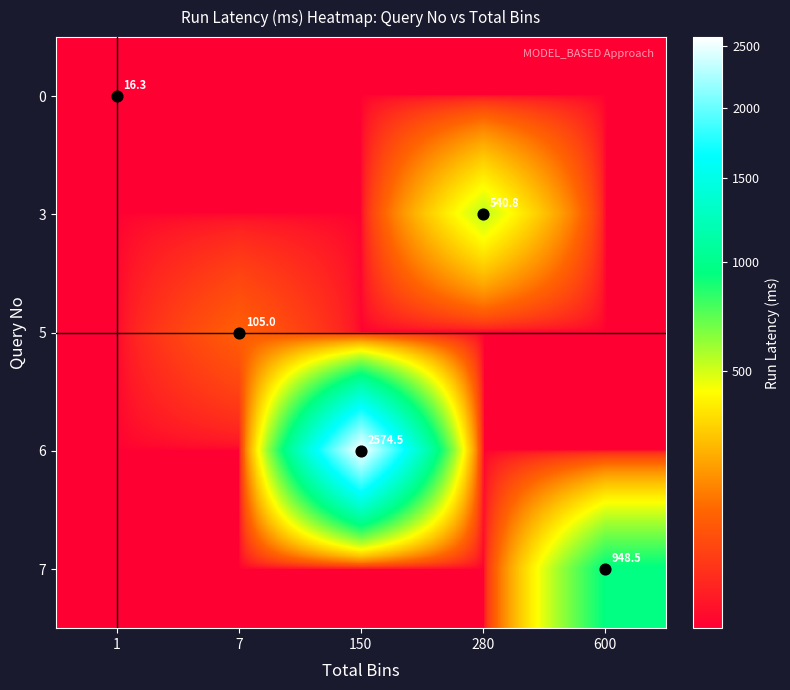

What is the minimum value shown in the chart?

16.3